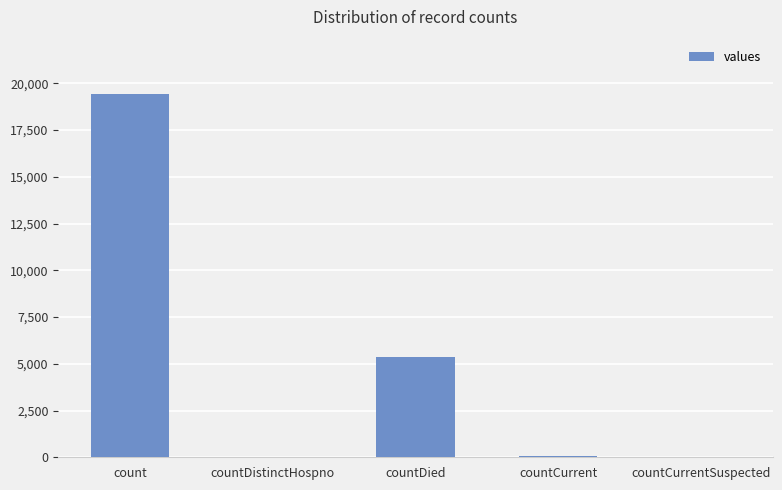

True or false: the data shows 2953 at countDied.

False